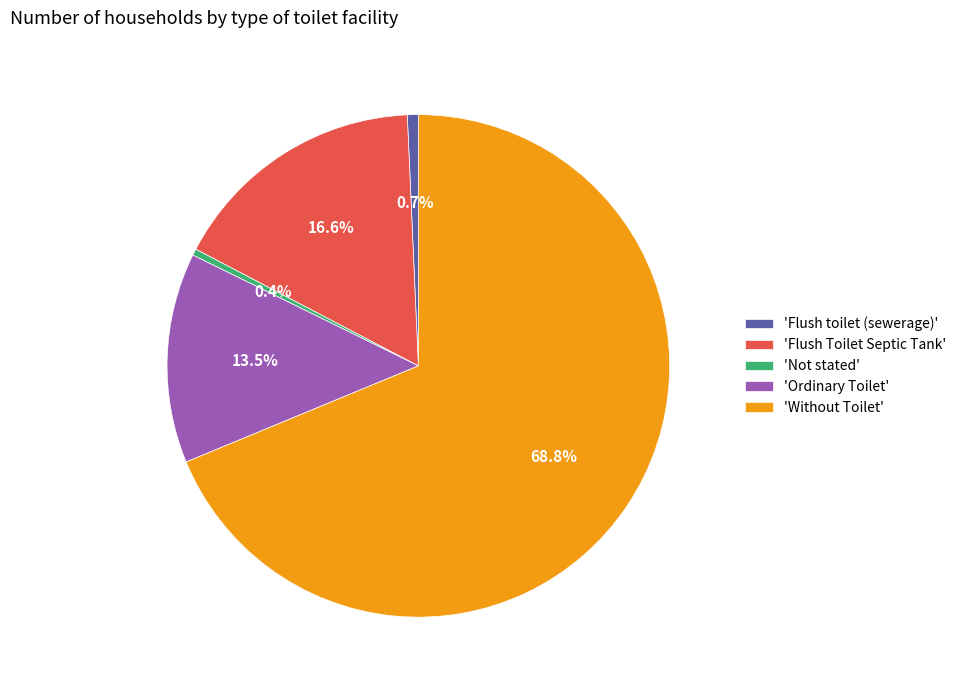

Do 'Flush Toilet Septic Tank' and 'Flush toilet (sewerage)' together represent more than half of the pie?

No